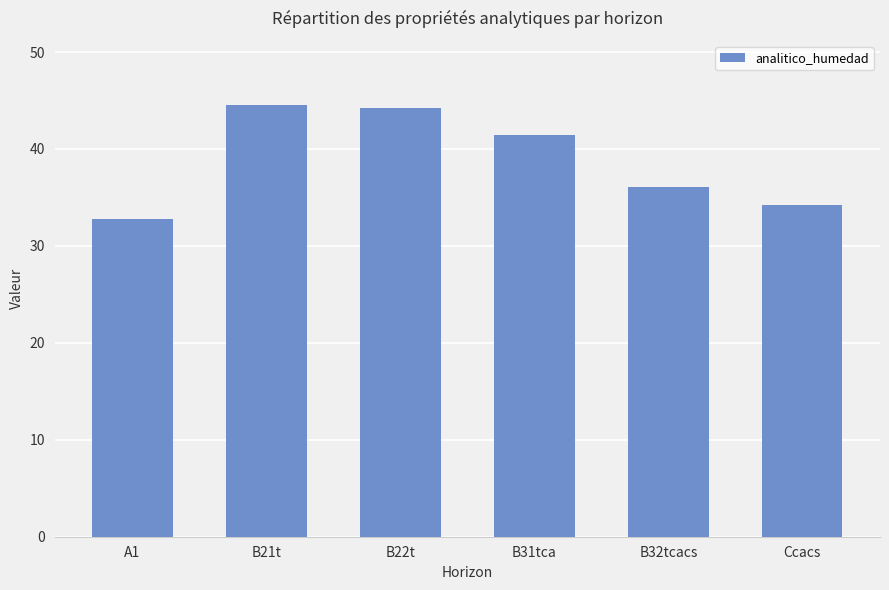

What is the sum of all values?

233.2